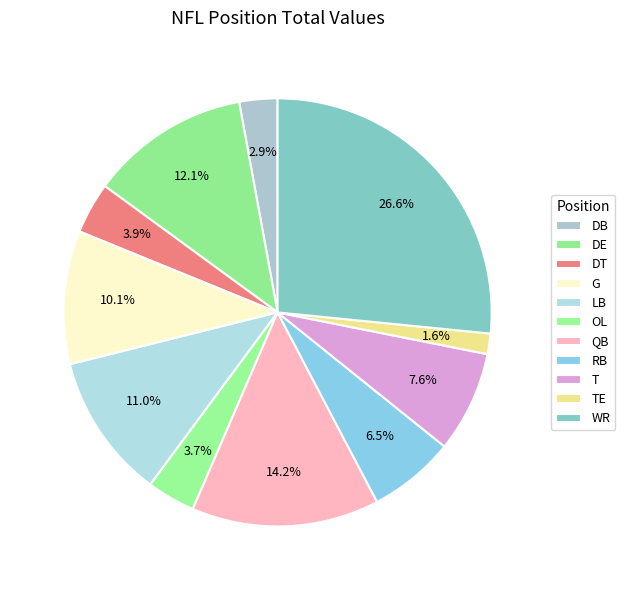

How many segments does this pie chart have?

11